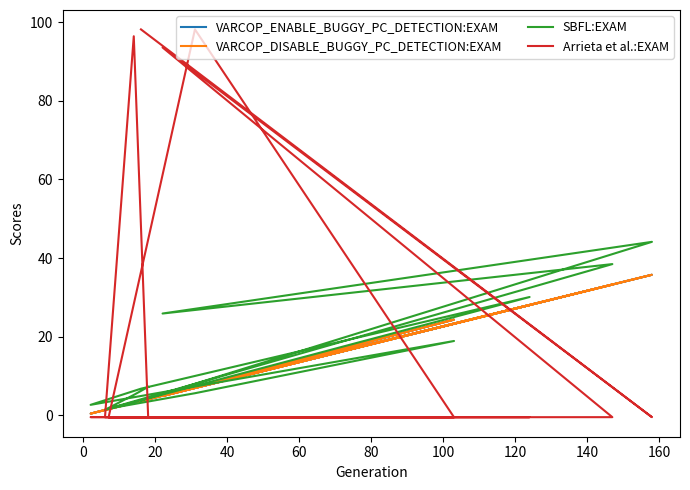

Which series has the largest total across all categories?

Arrieta et al.:EXAM